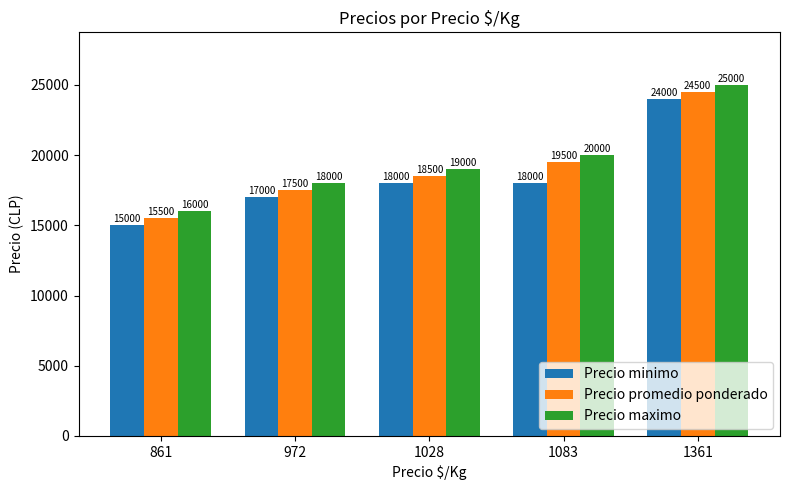

What is the approximate value of Precio minimo at 972?

17000